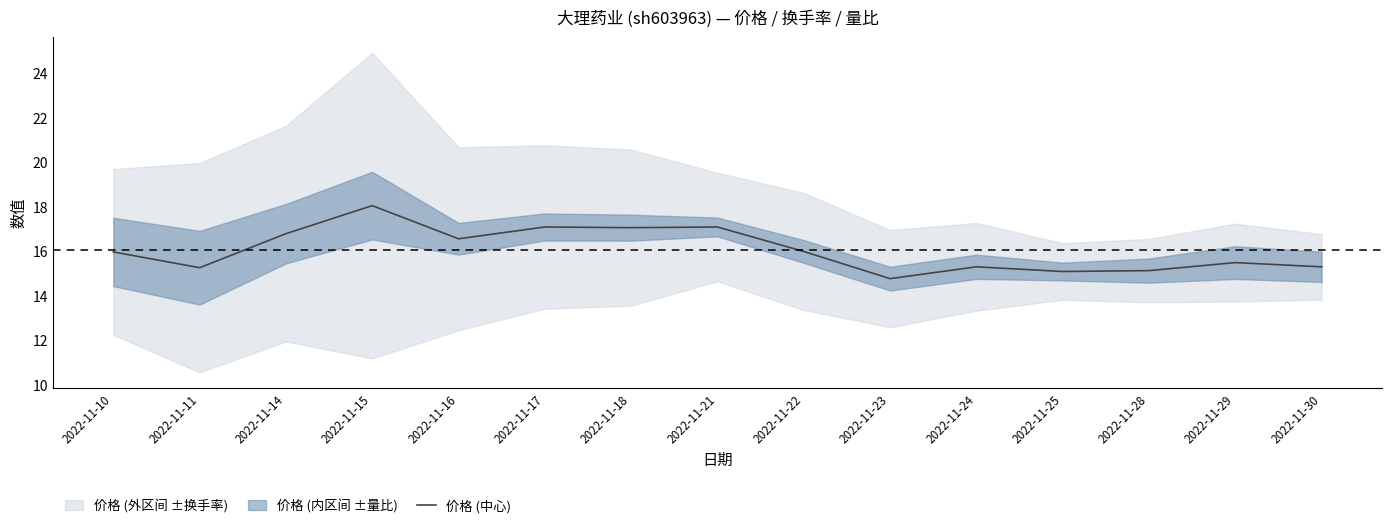

The chart shows a value of 10.8 at 2022-11-16. True or false?

False